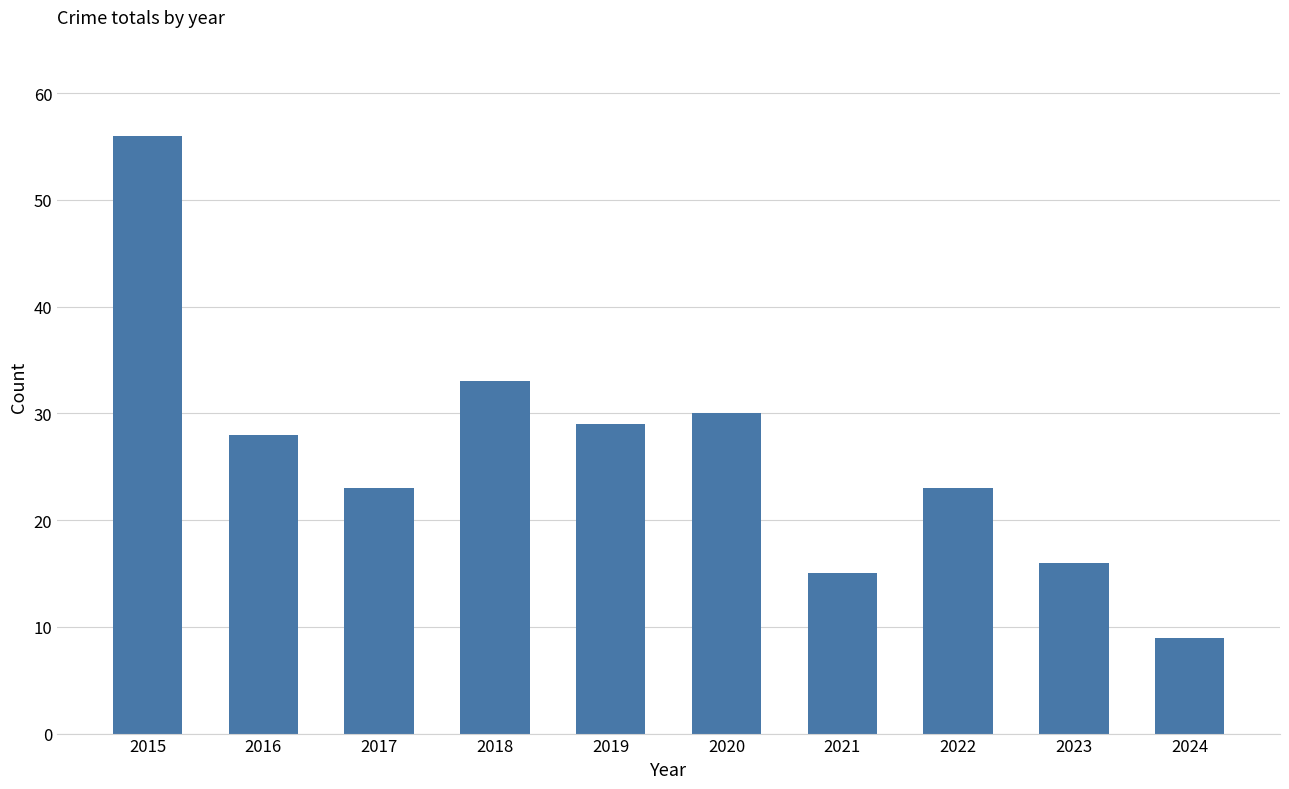

Is it true that the value at 2022 is 12?

False